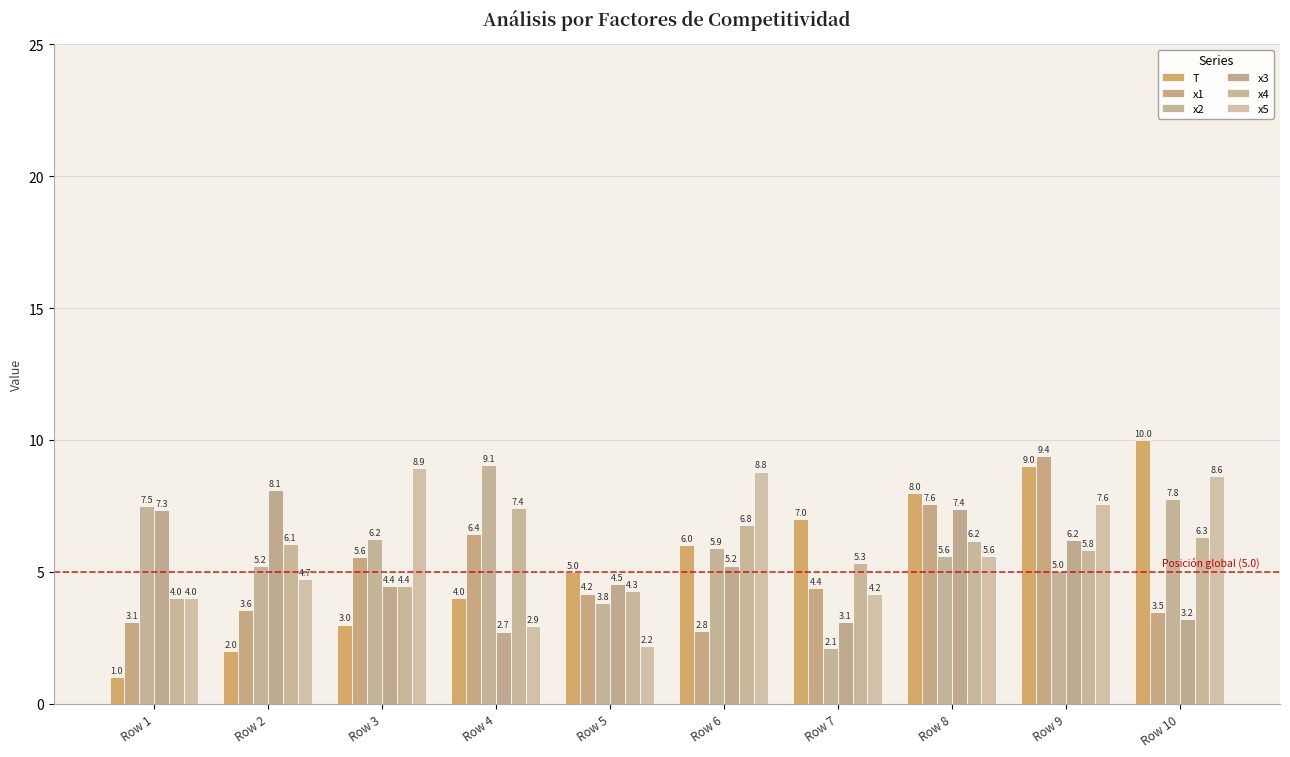

Which series has the largest range (max minus min)?

T